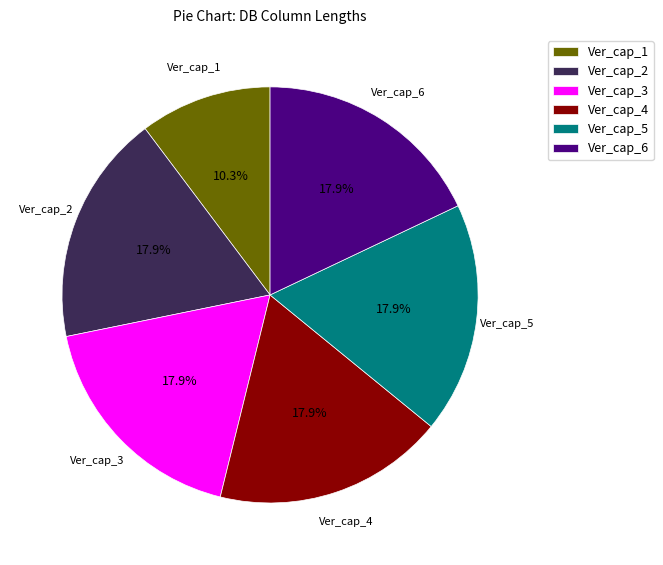

To the nearest percent, what is the difference between the Ver_cap_6 and Ver_cap_5 slice percentages?

0%